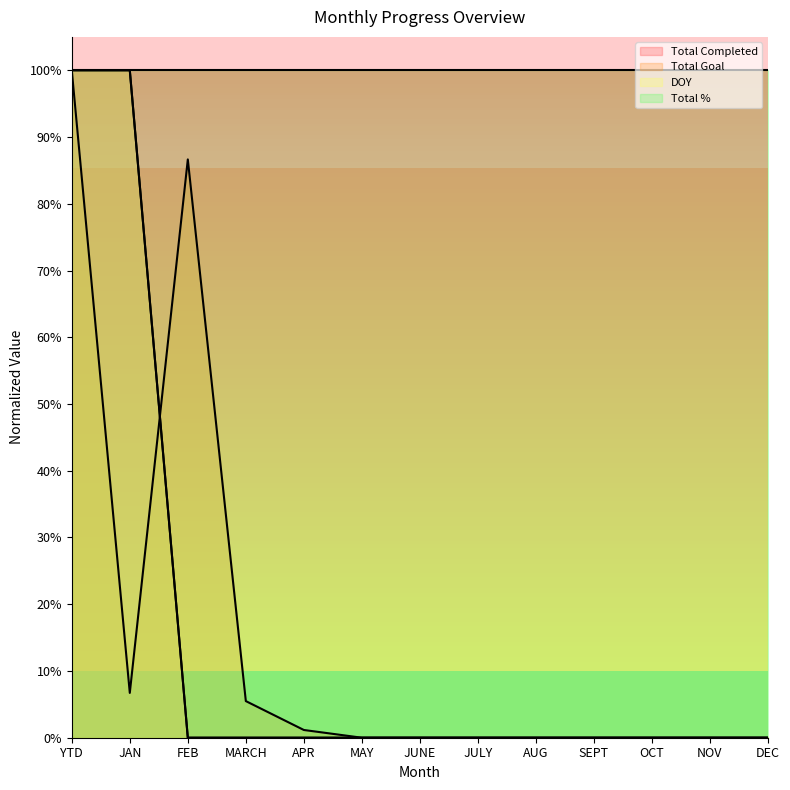

Where do Total Completed and Total Goal first cross each other?

JAN and FEB